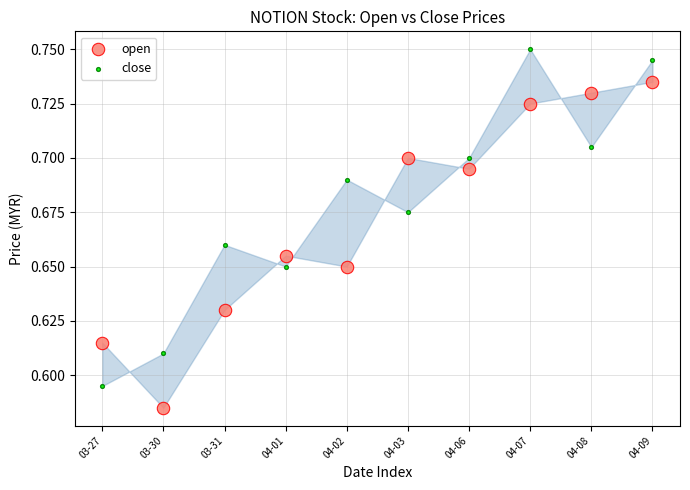

Which series contains the lowest Y value?

open